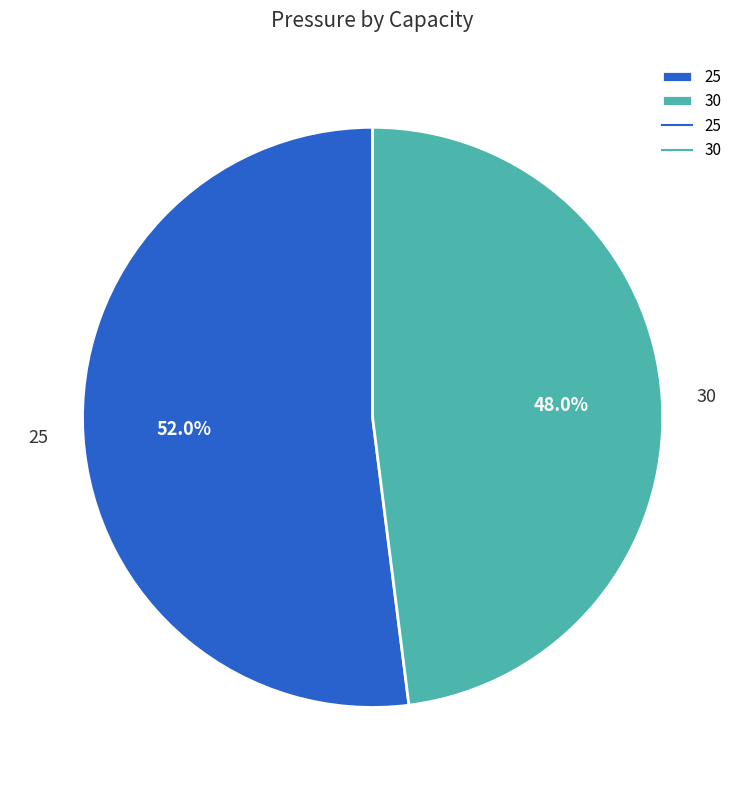

The 25 slice represents 52% of the pie. True or false?

True